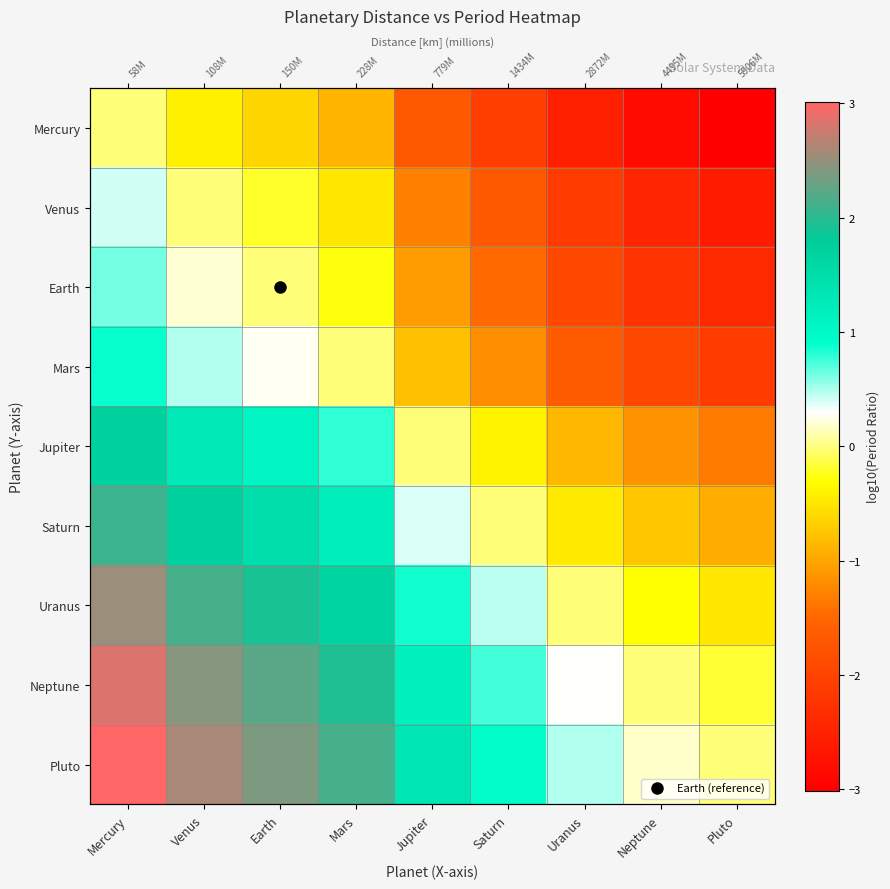

How many values in the Earth series are below -1?

5